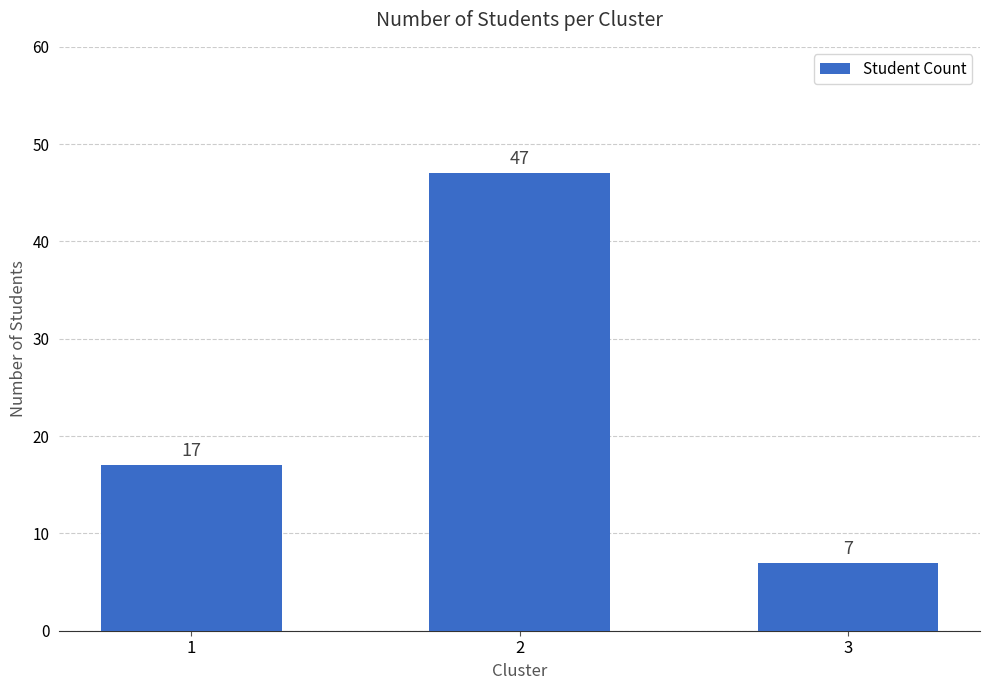

At which category does the chart reach its minimum across all series?

3